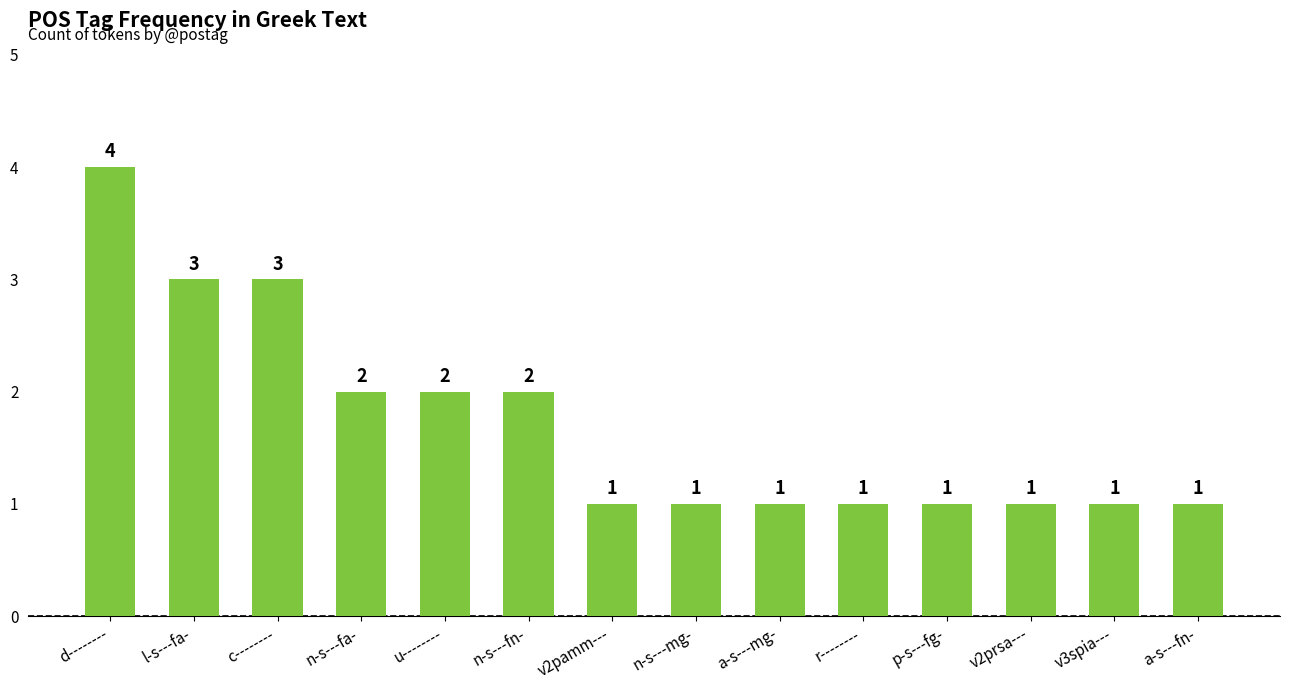

Is it true that the value at v3spia--- is 1?

True